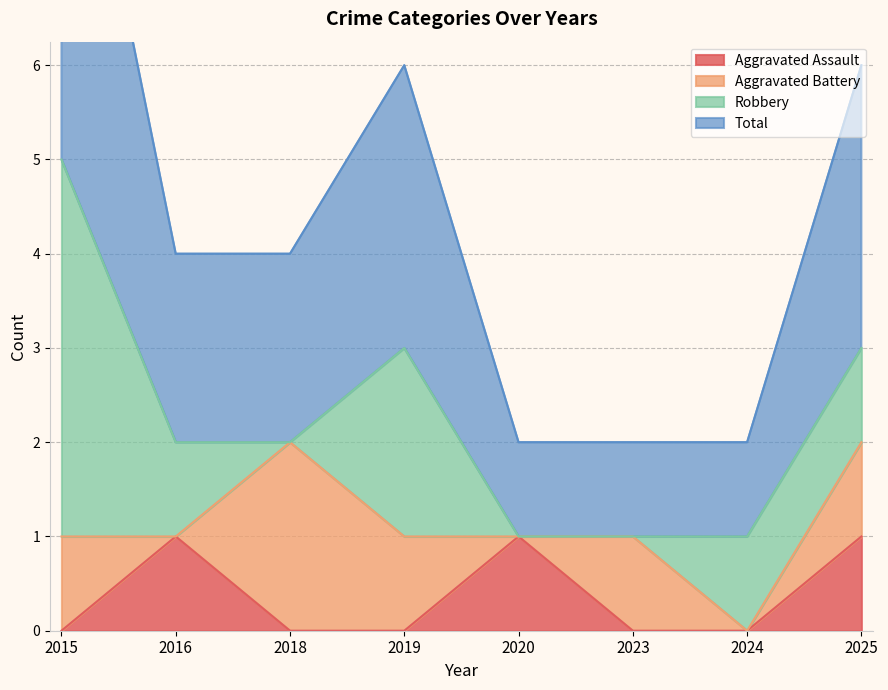

Which series has the largest total across all categories?

Total